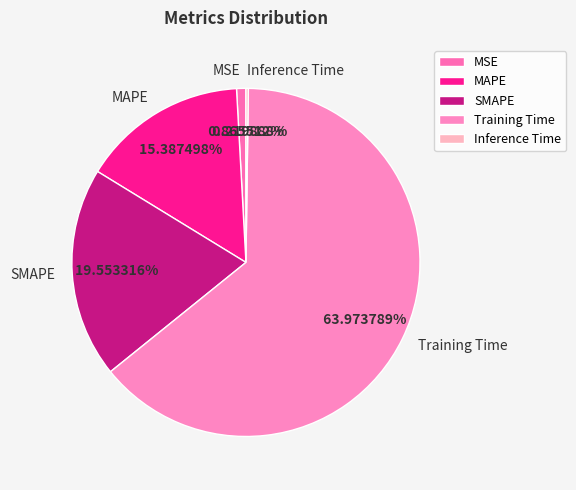

What is the largest slice in the pie chart?

Training Time